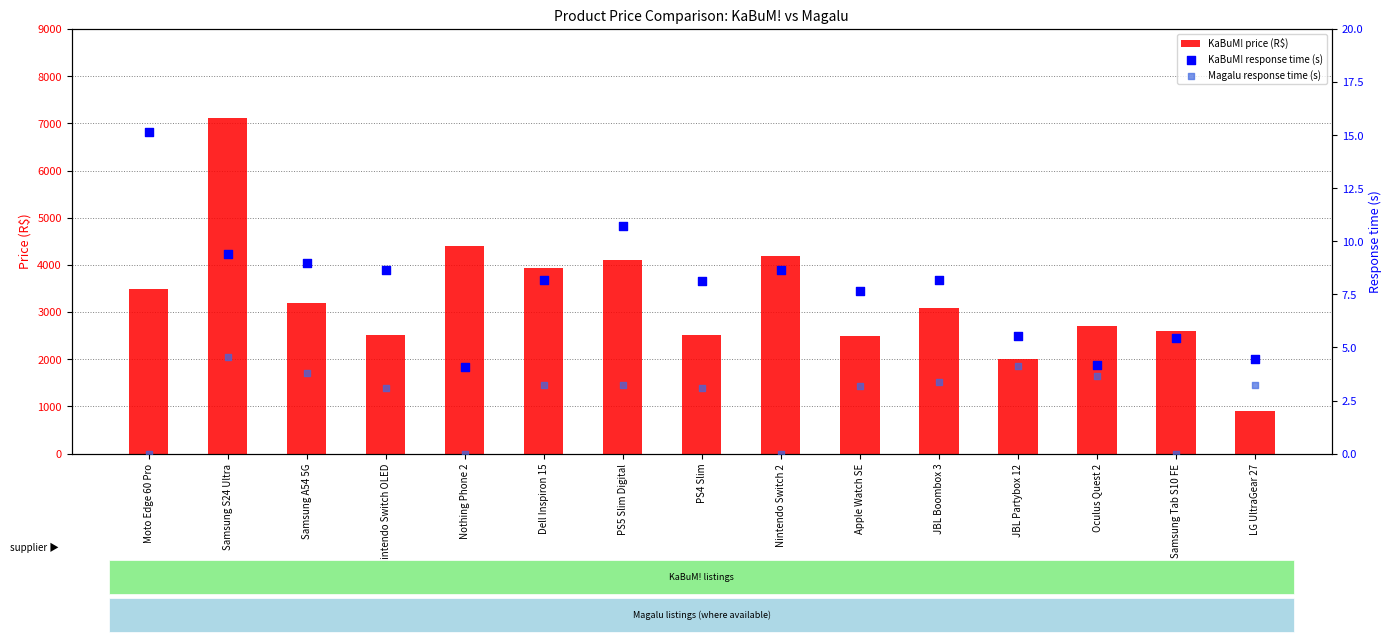

Is the value of Magalu response time (s) at Nothing Phone 2 greater than the value of KaBuM! price (R$) at LG UltraGear 27?

No